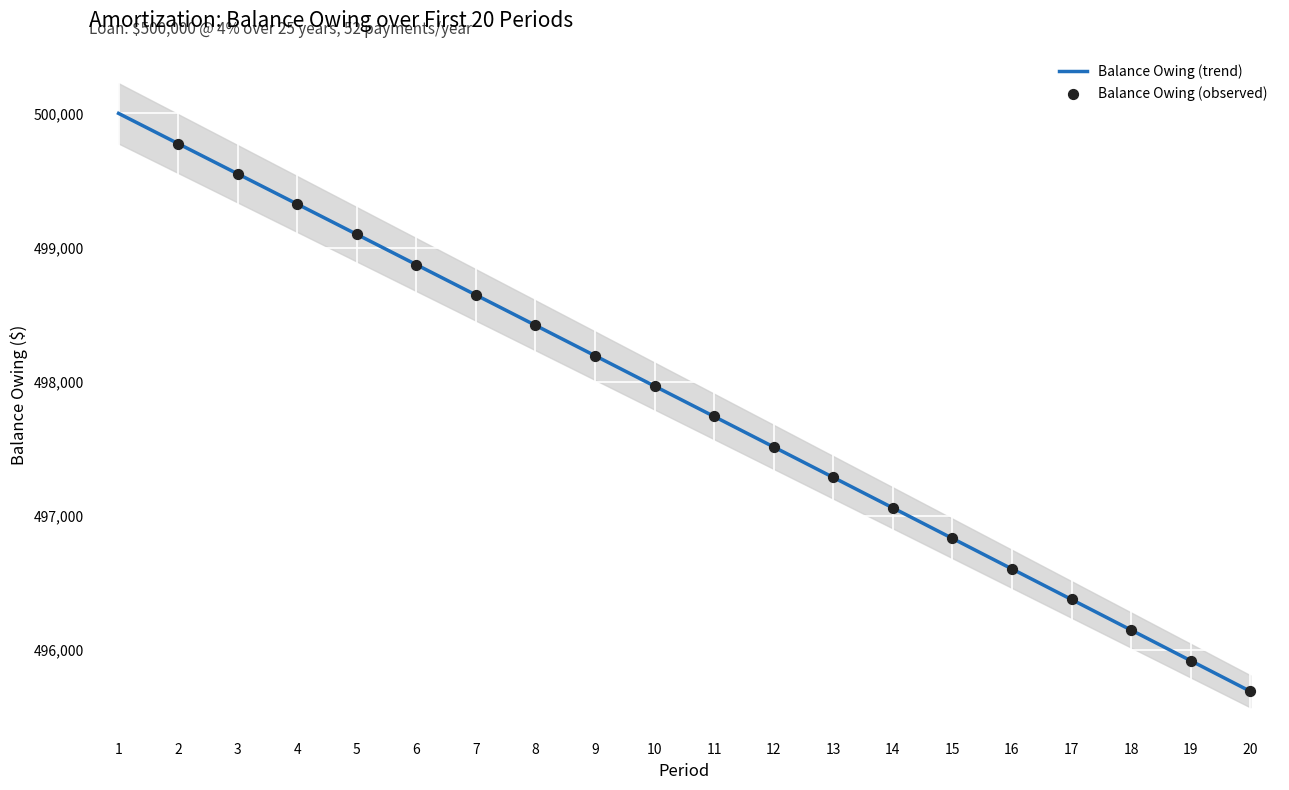

What is the ratio of the value at 6 to the value at 10?

1.0